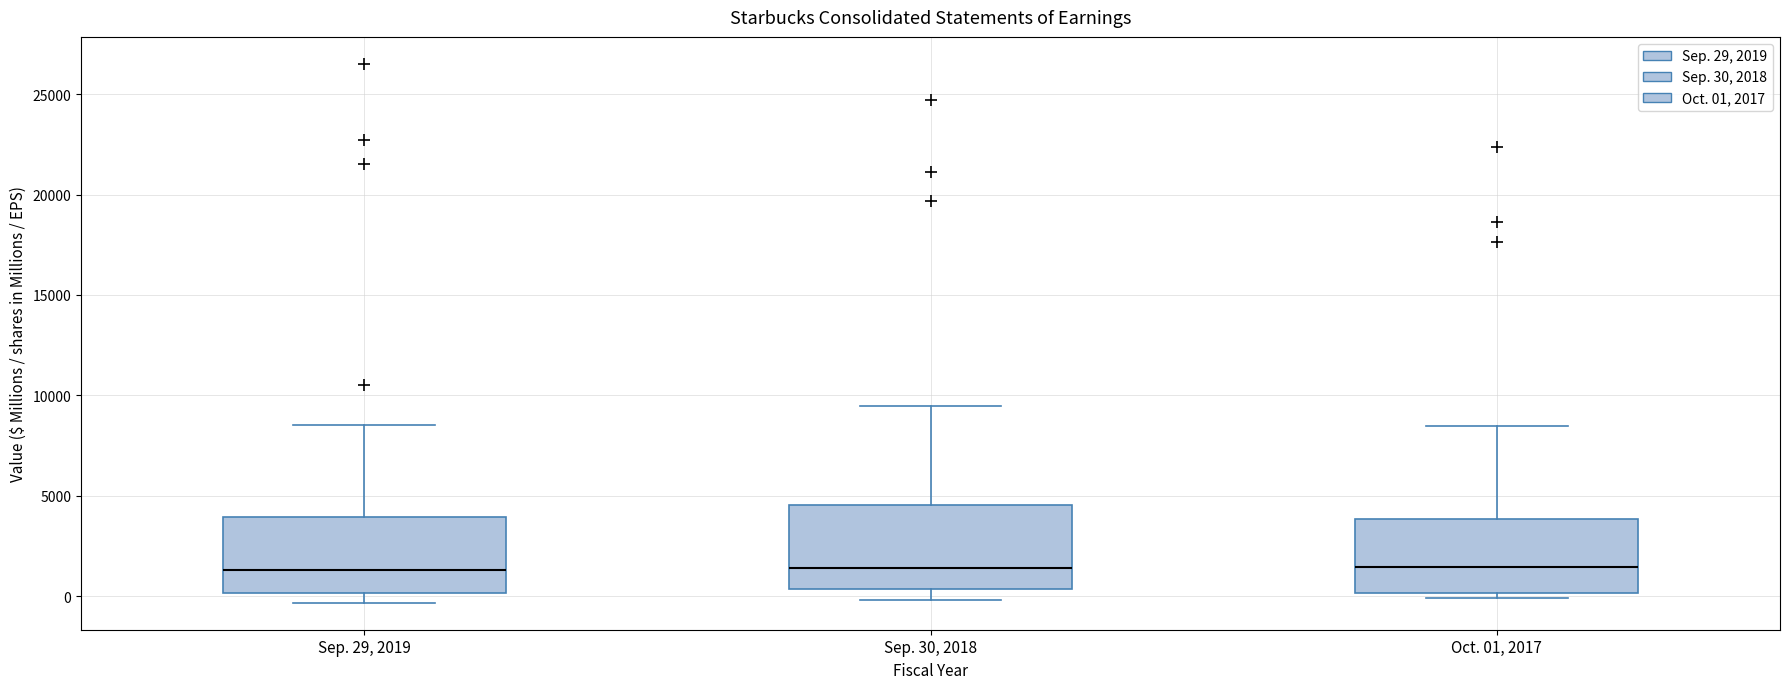

Reading left to right, transcribe this box plot: for each box, give where its median line is, the range the box spans, and where its two whiskers end, as read against the y-axis. The values are not printed on the chart, so give them approximately, as read against the axis.

Sep. 29, 2019: median 1500, box 0 to 4000, whiskers -500 to 8500
Sep. 30, 2018: median 1500, box 500 to 4500, whiskers 0 to 9500
Oct. 01, 2017: median 1500, box 0 to 4000, whiskers 0 (just below the box's lower edge) to 8500